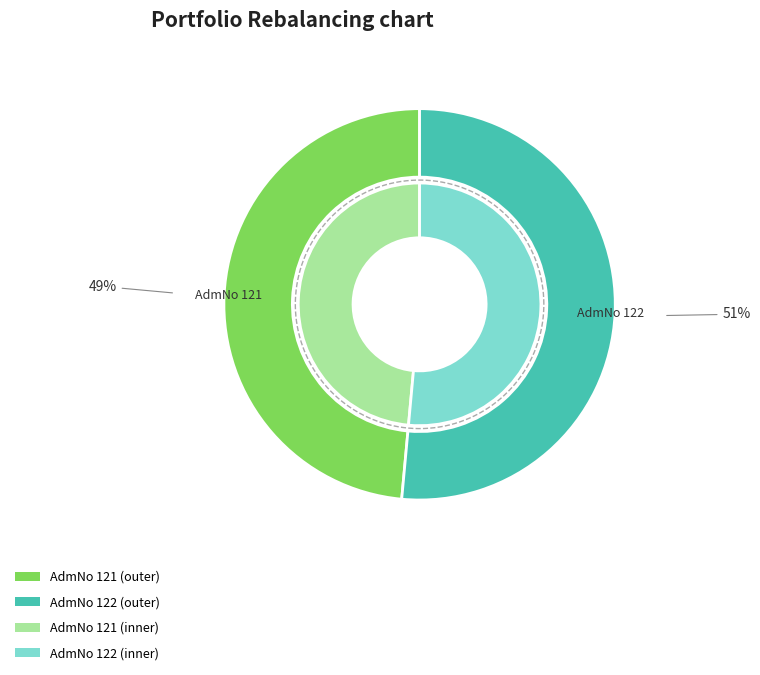

What is the smallest slice in the pie chart?

121